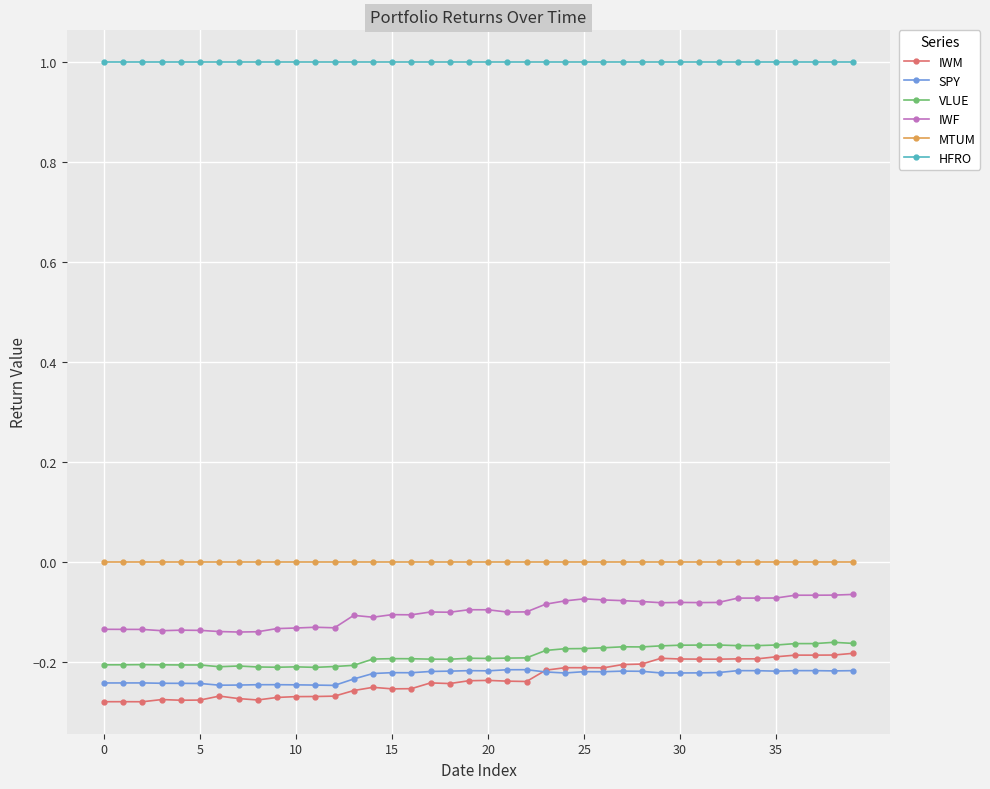

True or false: VLUE has more than 0 points higher than both neighbors.

True